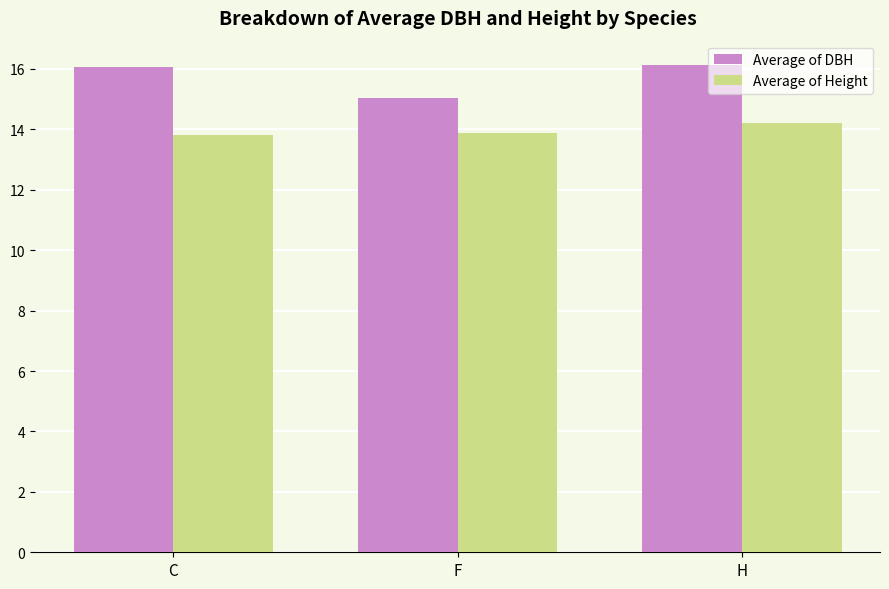

Rank the series at C from lowest to highest value.

Average of Height, Average of DBH